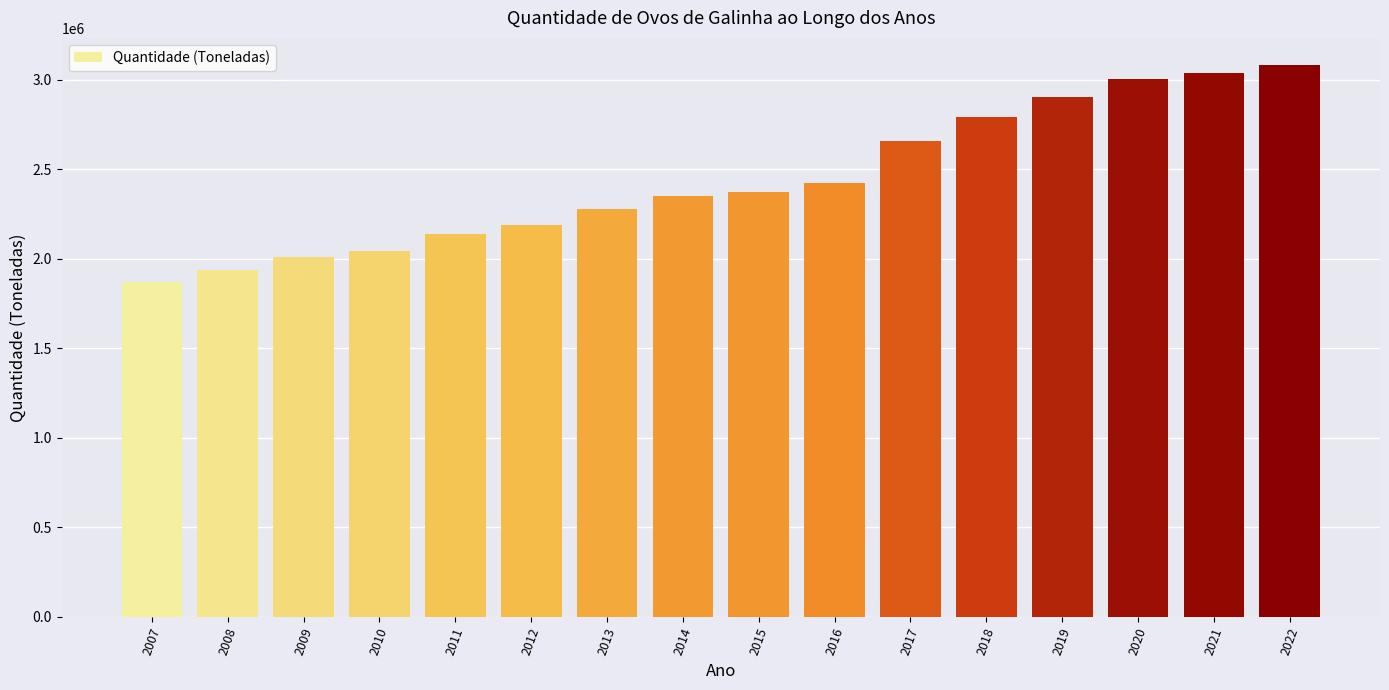

Approximately how many times larger is the value at 2022 compared to 2010?

1.5